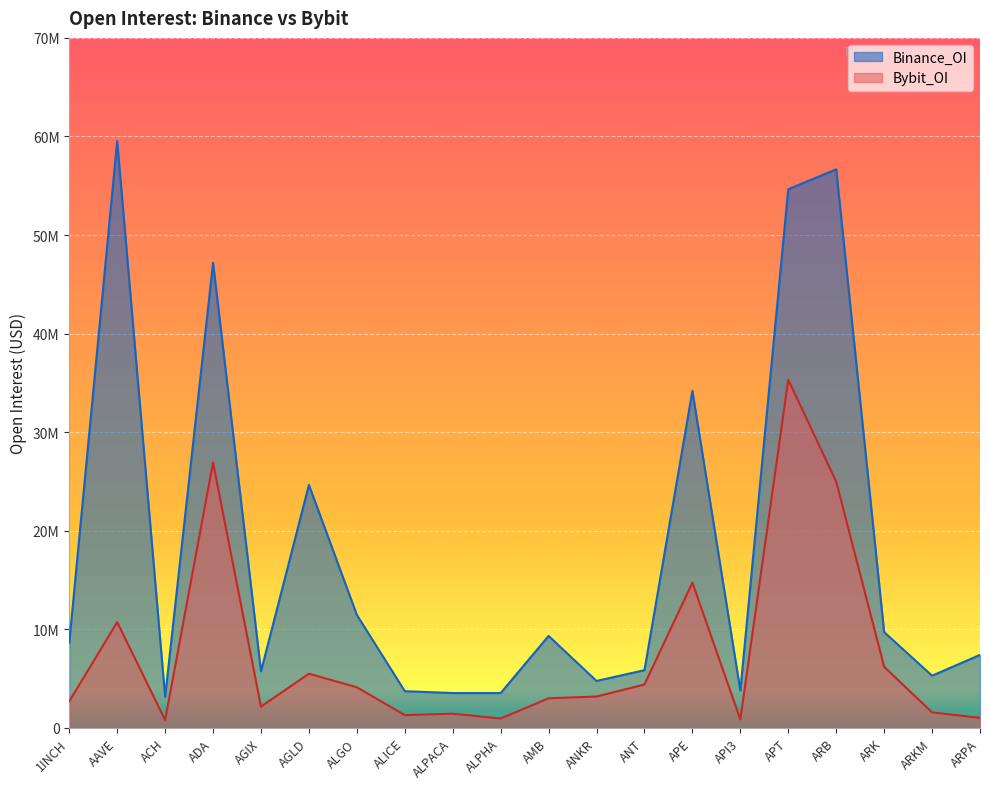

True or false: Bybit_OI and Binance_OI cross at least once.

False